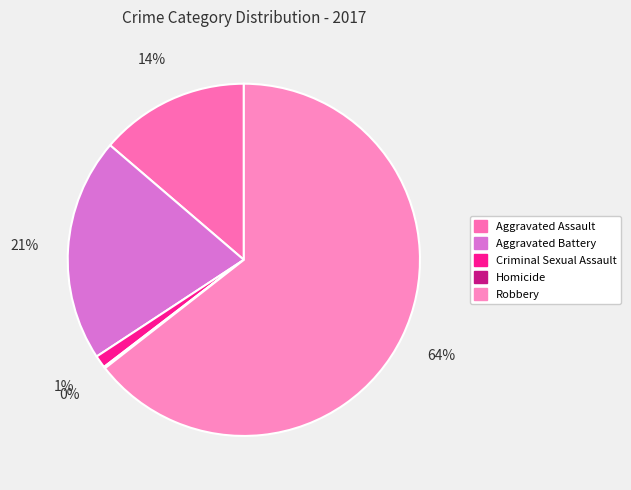

How many slices are in this pie chart?

5